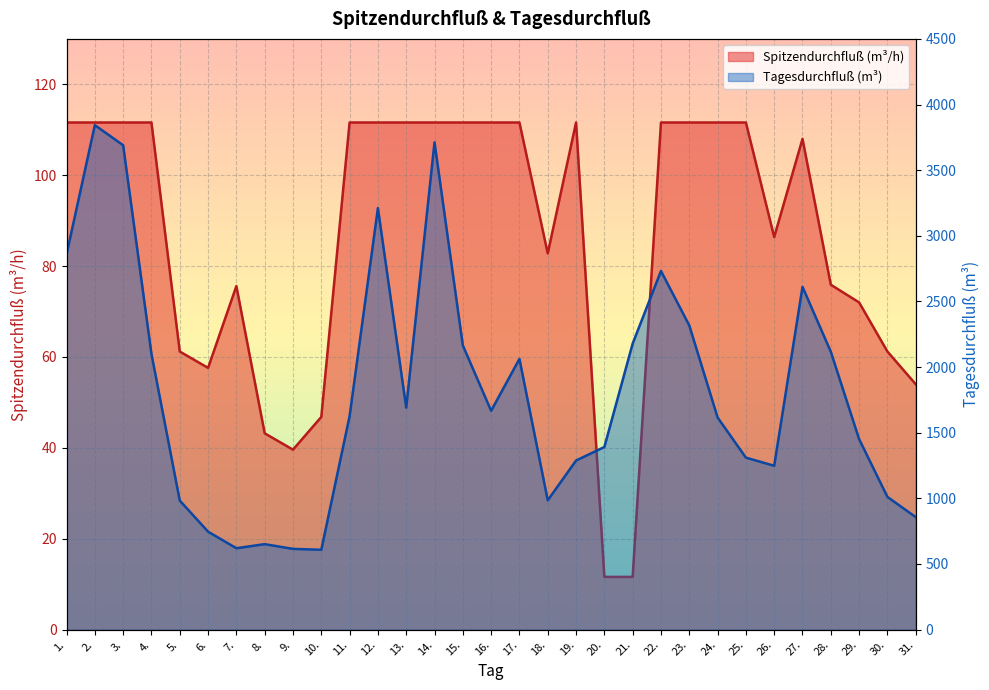

Reading left to right, list all the values displayed in this chart.

1.=111.6	2.=111.6	3.=111.6	4.=111.6	5.=61.2	6.=57.6	7.=75.6	8.=43.2	9.=39.6	10.=46.8	11.=111.6	12.=111.6	13.=111.6	14.=111.6	15.=111.6	16.=111.6	17.=111.6	18.=82.8	19.=111.6	20.=11.6	21.=11.6	22.=111.6	23.=111.6	24.=111.6	25.=111.6	26.=86.4	27.=108.0	28.=75.9	29.=72.0	30.=61.2	31.=54.0